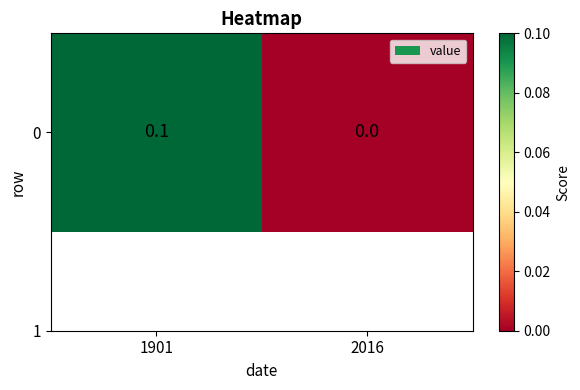

How many data points are above 0?

1